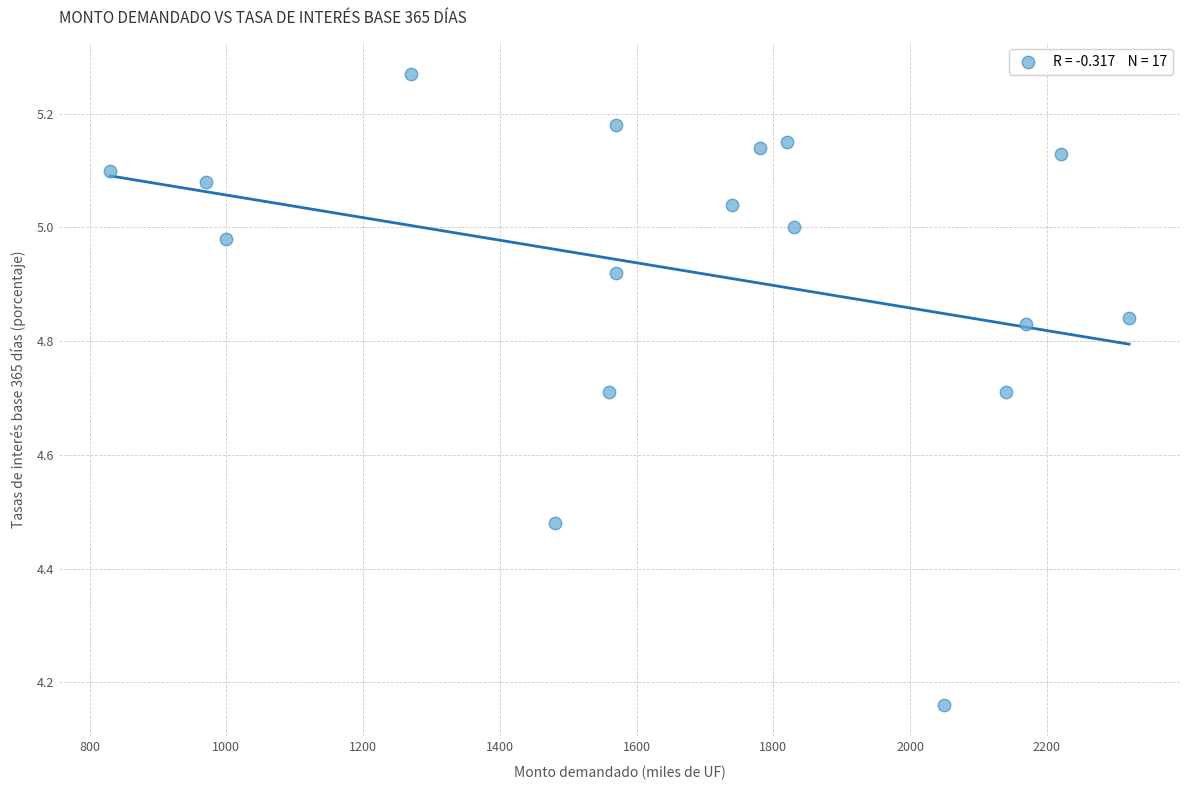

What is the range of X values (max minus min)?

1490.0